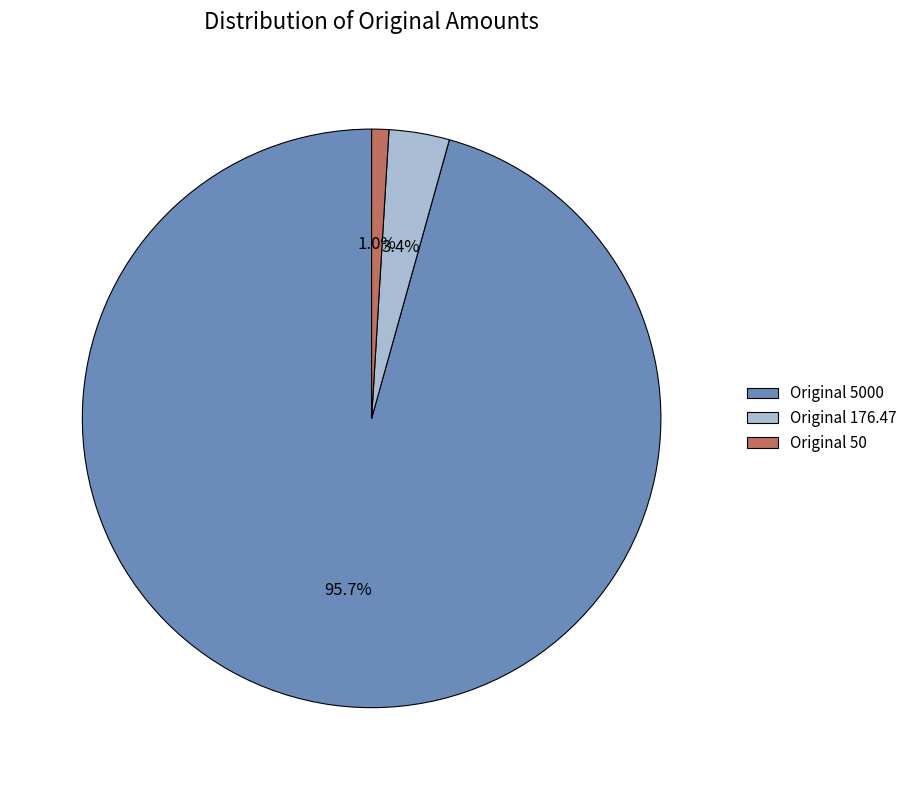

What is the total percentage of Original 50 and Original 5000?

96.6%